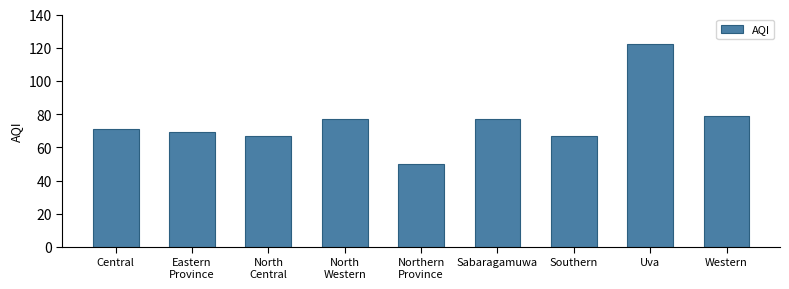

What is the smallest value displayed?

50